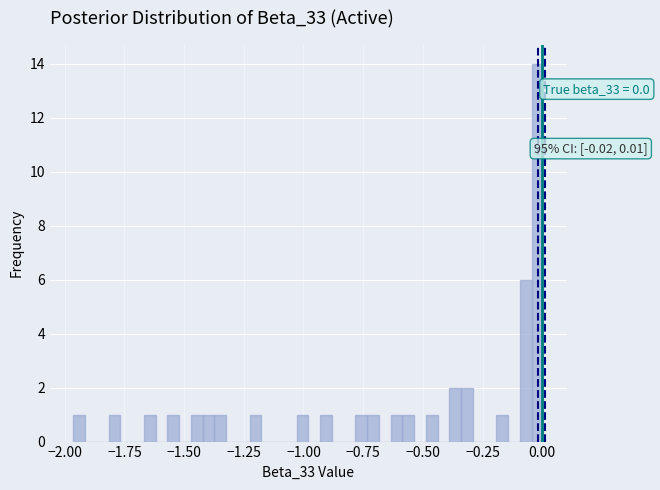

Around what value on the x-axis is the tallest bar? Give the approximate position of its centre, as read against the axis.

0.00